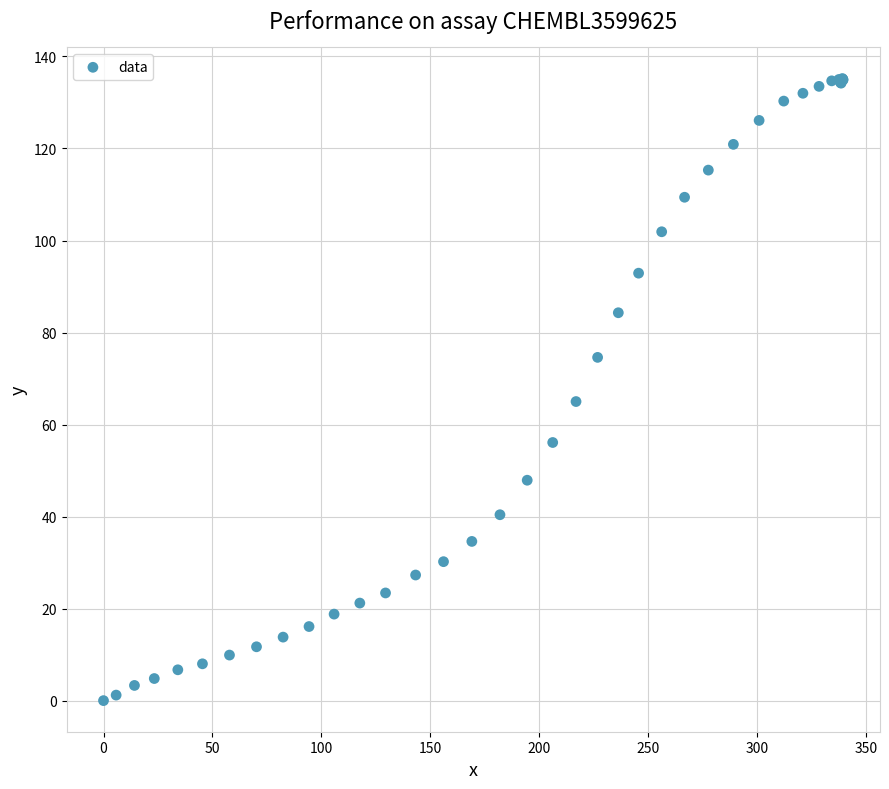

What Y value in the scatter plot is closest to 67?

65.0